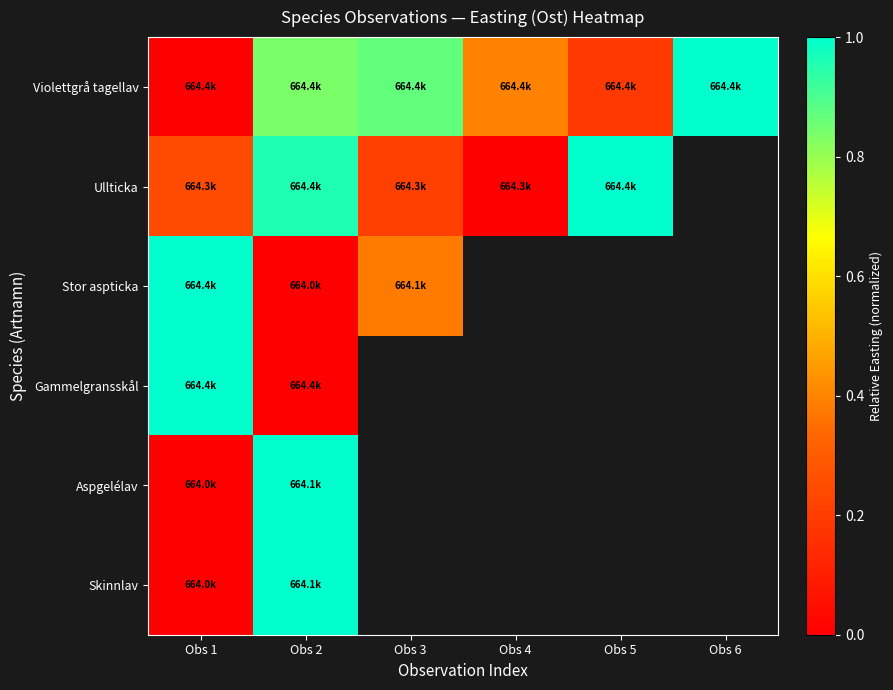

True or false: Stor aspticka has a value of 0.2 at Obs 3.

False